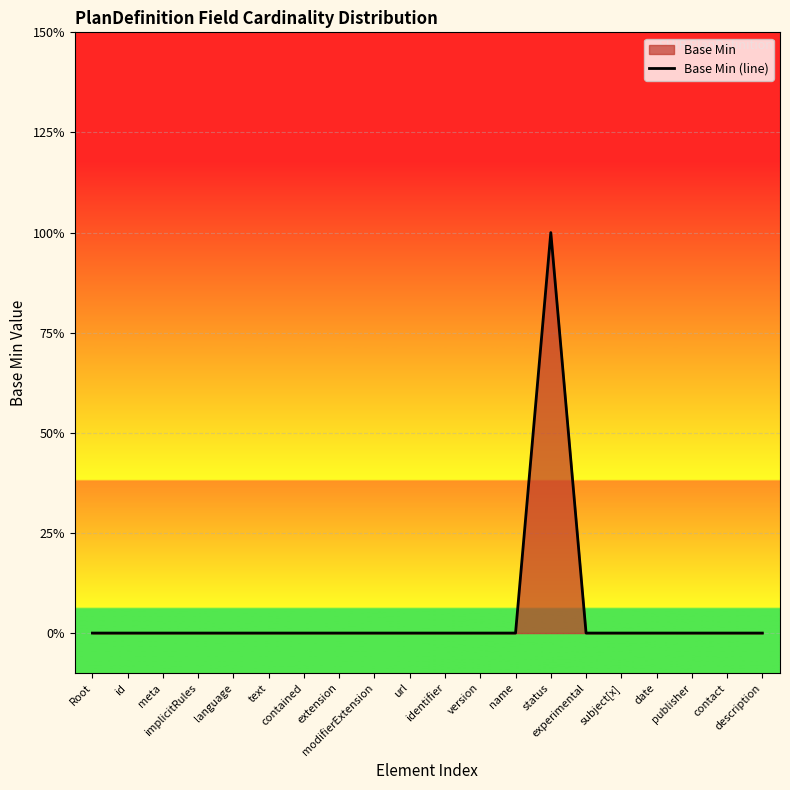

Which has a higher value, subject[x] or id?

subject[x]